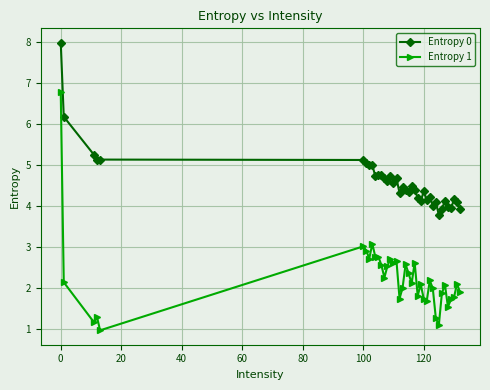

How many data points does each series have?

38